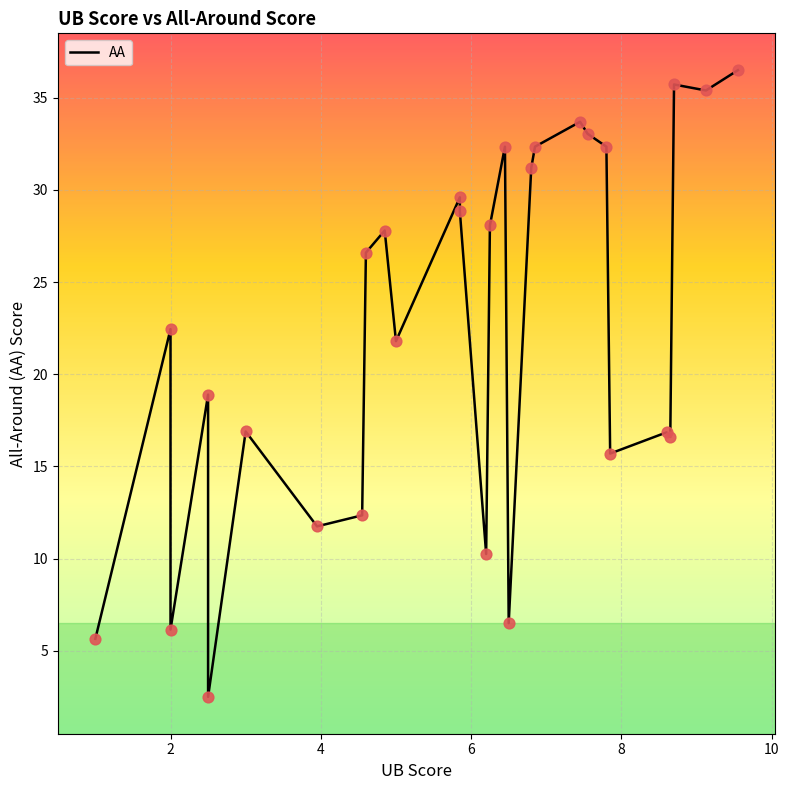

Approximately how many times larger is the value at 2.0 compared to 9.55?

0.2